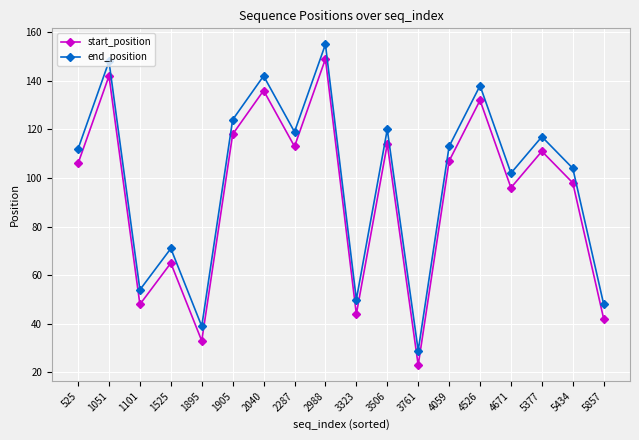

What is the difference between the maximum and minimum values in the end_position series?

126